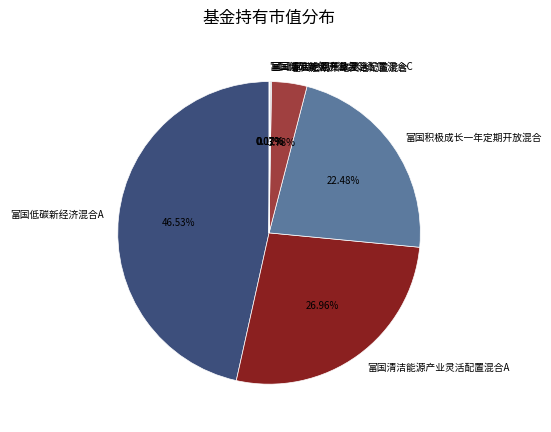

Is there any slice that represents more than half of the pie?

No